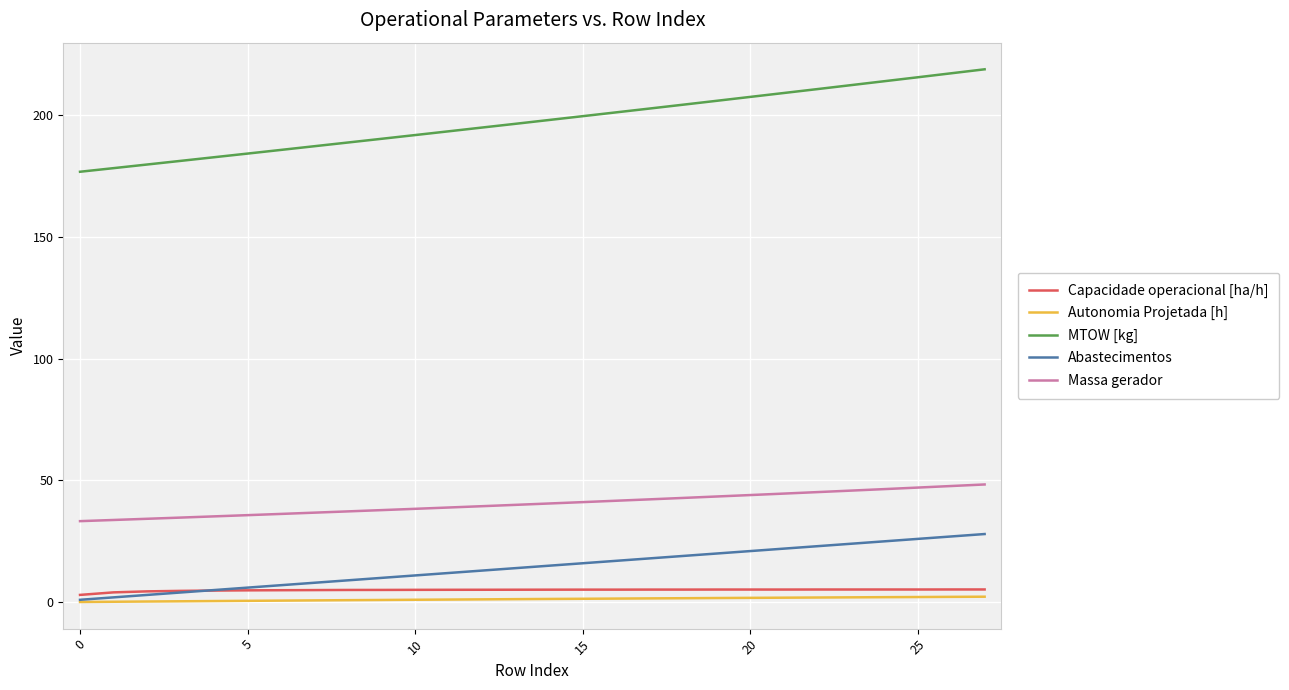

True or false: Capacidade operacional [ha/h] and MTOW [kg] intersect in this chart.

False